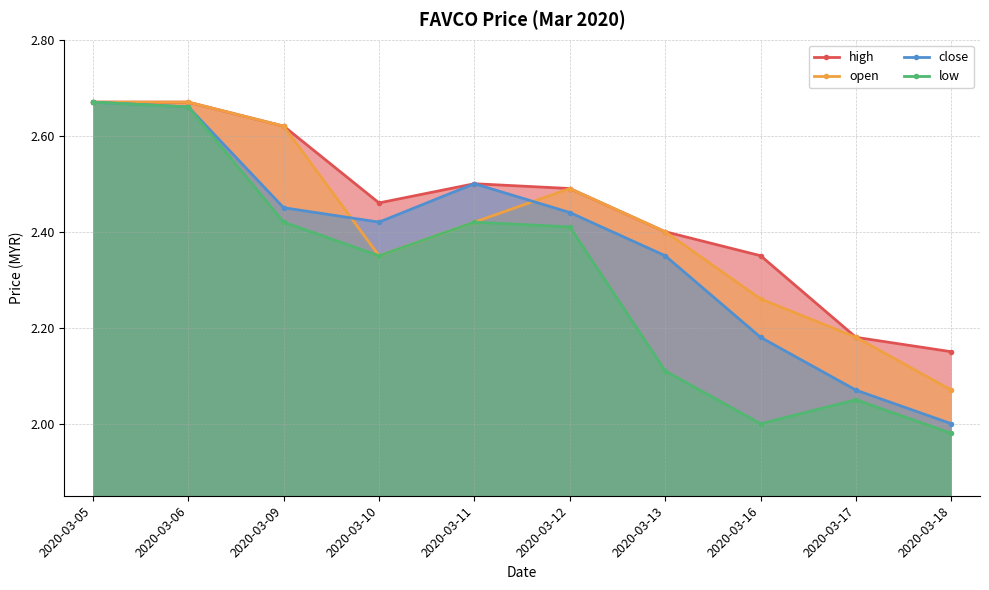

What is the minimum value for high?

2.1